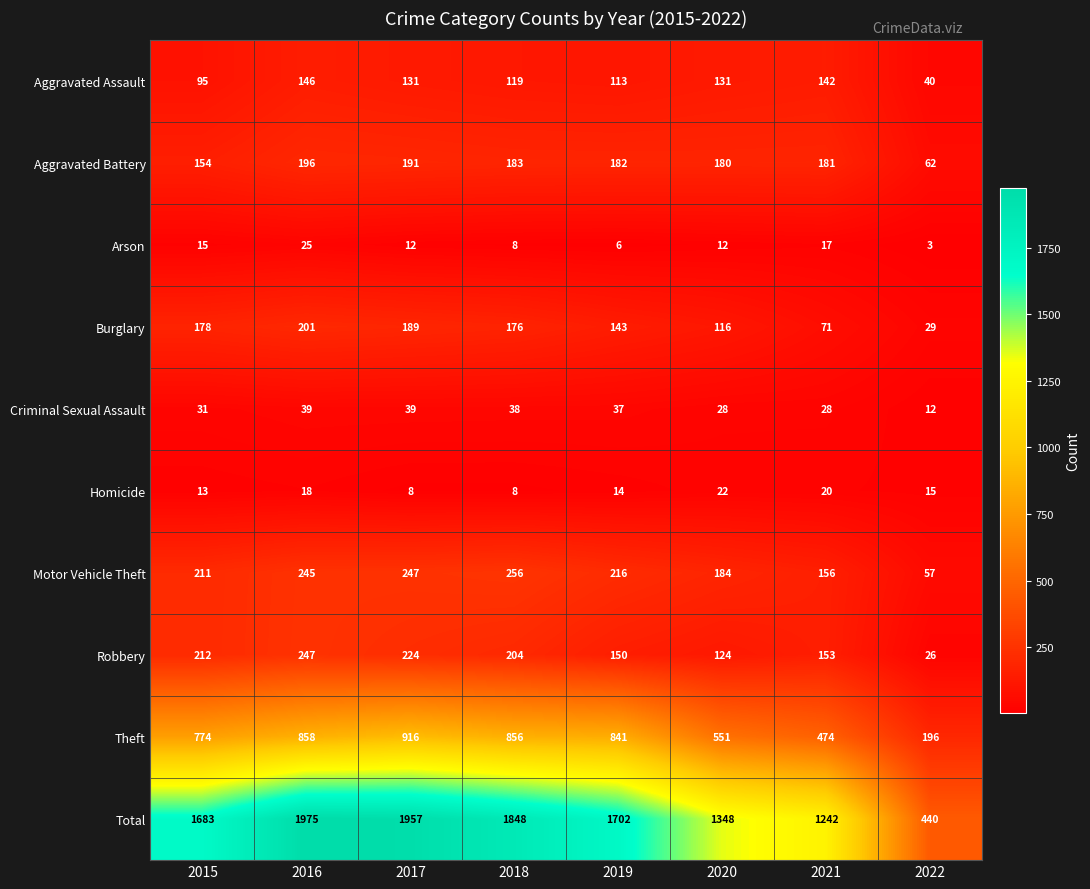

At which category does the chart reach its minimum across all series?

2022